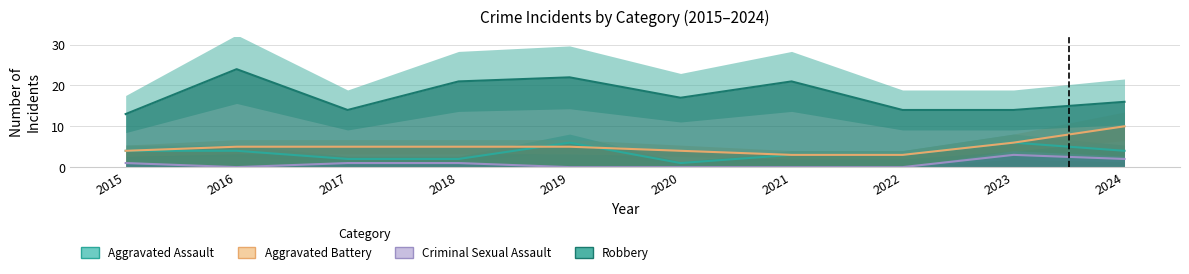

What is the value of the Aggravated Battery point at the 10th from the left?

10